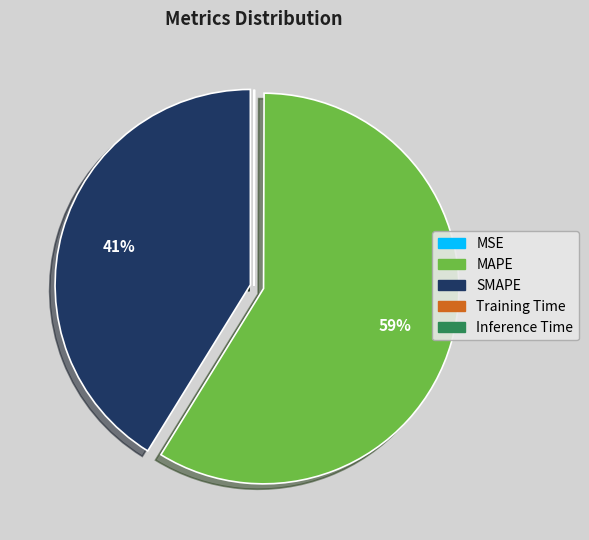

Which category accounts for the majority?

MAPE